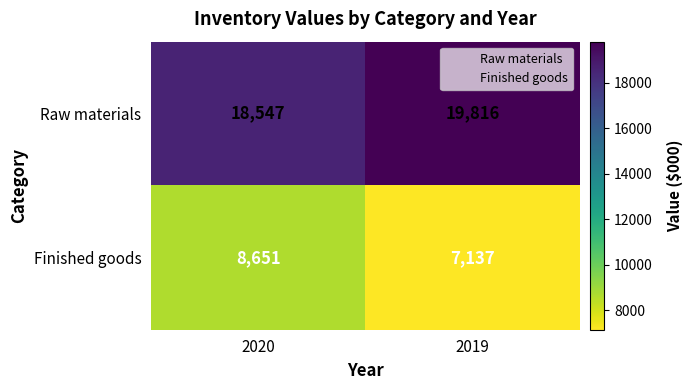

Reading left to right, extract all data points from this chart.

Raw materials: 2020=18547	2019=19816
Finished goods: 2020=8651	2019=7137